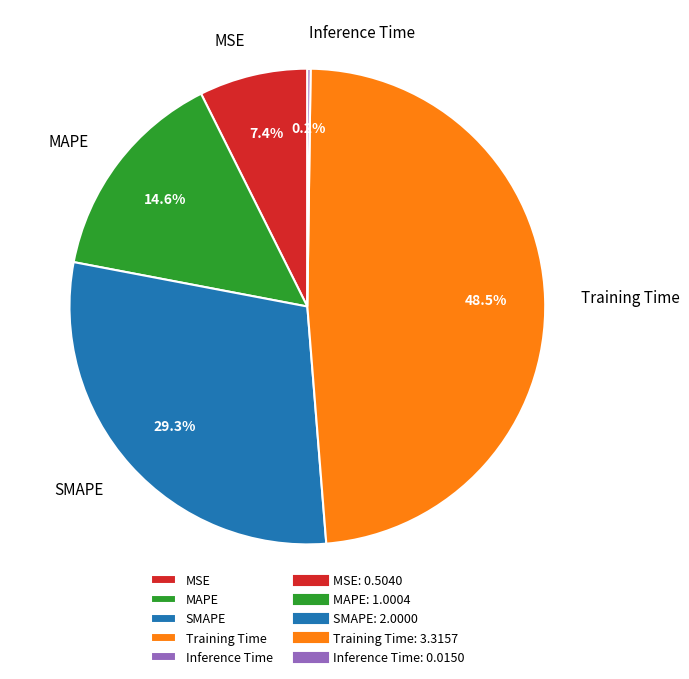

What percentage is the MSE slice, to the nearest percent?

7%